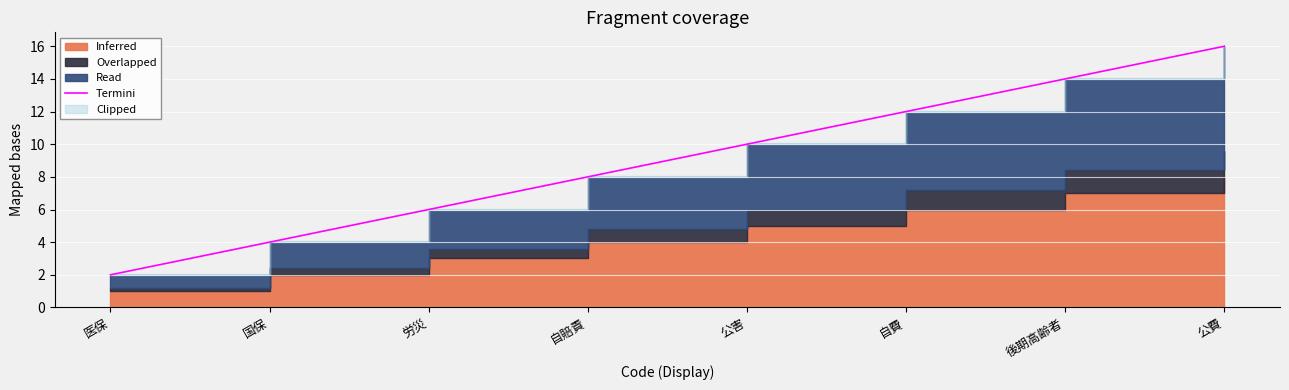

List the labels in order of value, smallest first.

医保, 国保, 労災, 自賠責, 公害, 自費, 後期高齢者, 公費